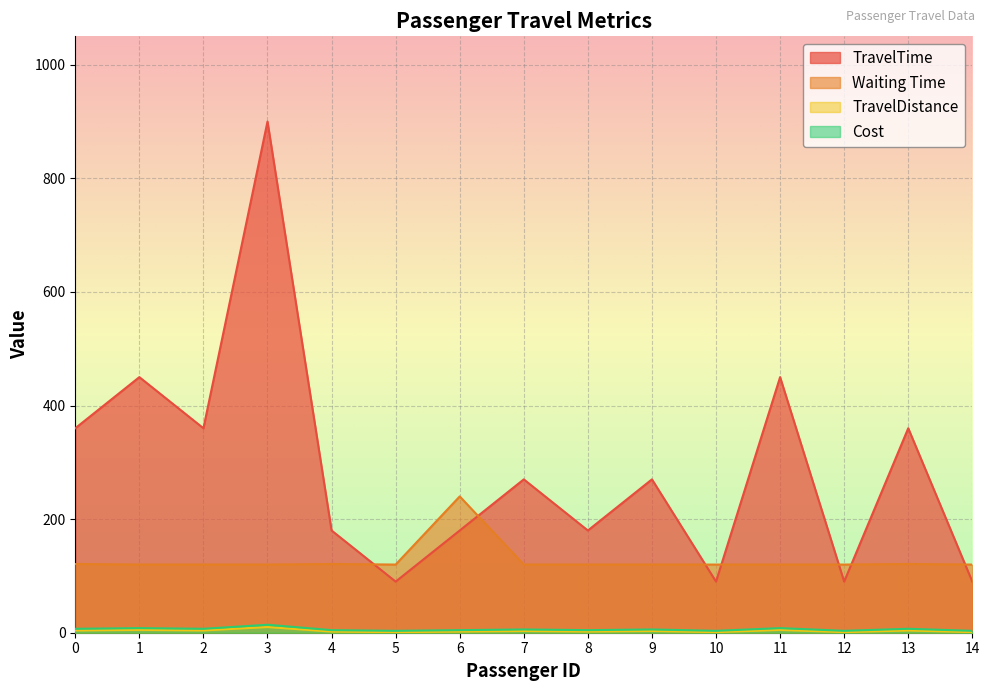

Reading left to right, what are all the values shown in this chart?

TravelTime: 360.0	450.0	360.0	900.0	180.0	90.0	180.0	270.0	180.0	270.0	90.0	450.0	90.0	360.0	90.0
Waiting Time: 121.0	120.0	120.0	120.0	121.0	120.0	240.0	120.0	120.0	120.0	120.0	120.0	120.0	121.0	120.0
TravelDistance: 4.0	5.0	4.0	10.0	2.0	1.0	2.0	3.0	2.0	3.0	1.0	5.0	1.0	4.0	1.0
Cost: 6.9	8.1	6.9	14.1	4.5	3.3	4.5	5.7	4.5	5.7	3.3	8.1	3.3	6.9	3.3